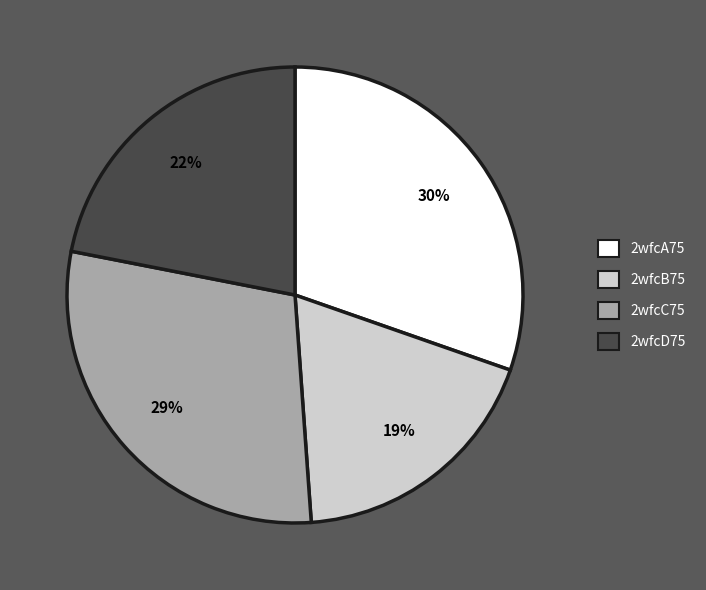

Is the sum of 2wfcD75 and 2wfcA75 greater than half?

Yes